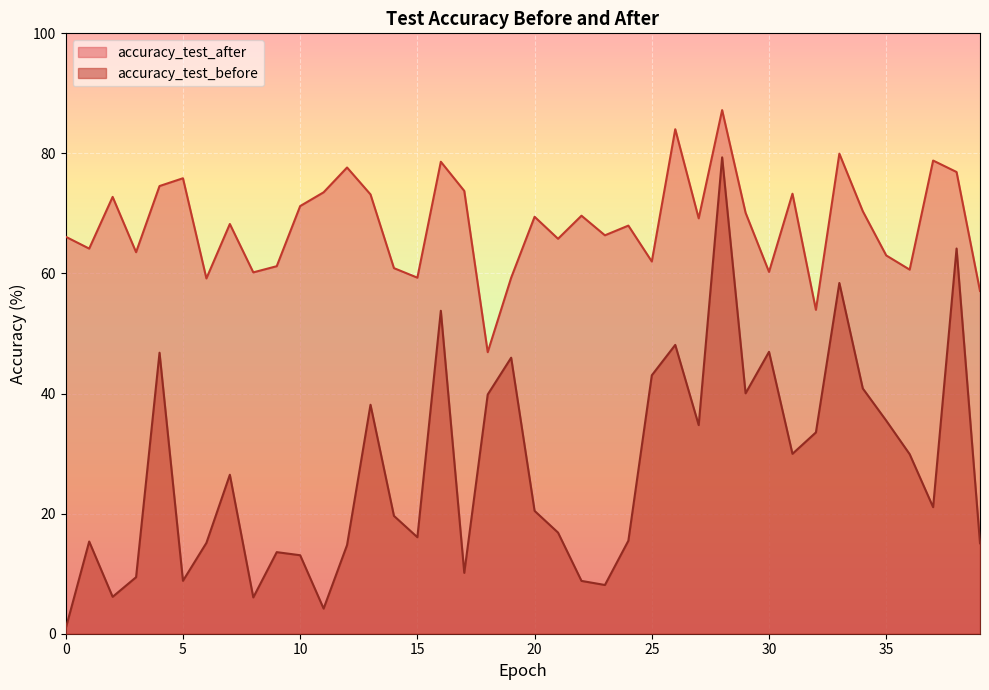

What is the value of the accuracy_test_before point at the 31st from the left?

47.0